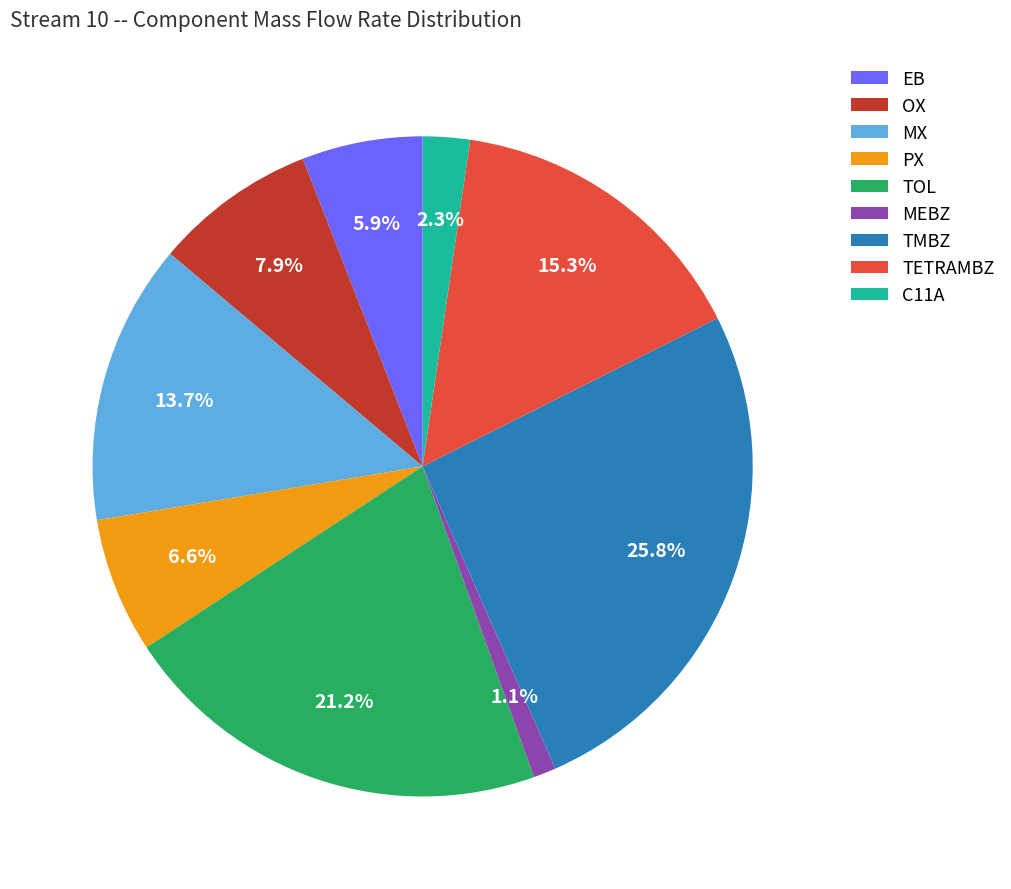

To the nearest percent, what is the combined percentage of OX and MX?

22%